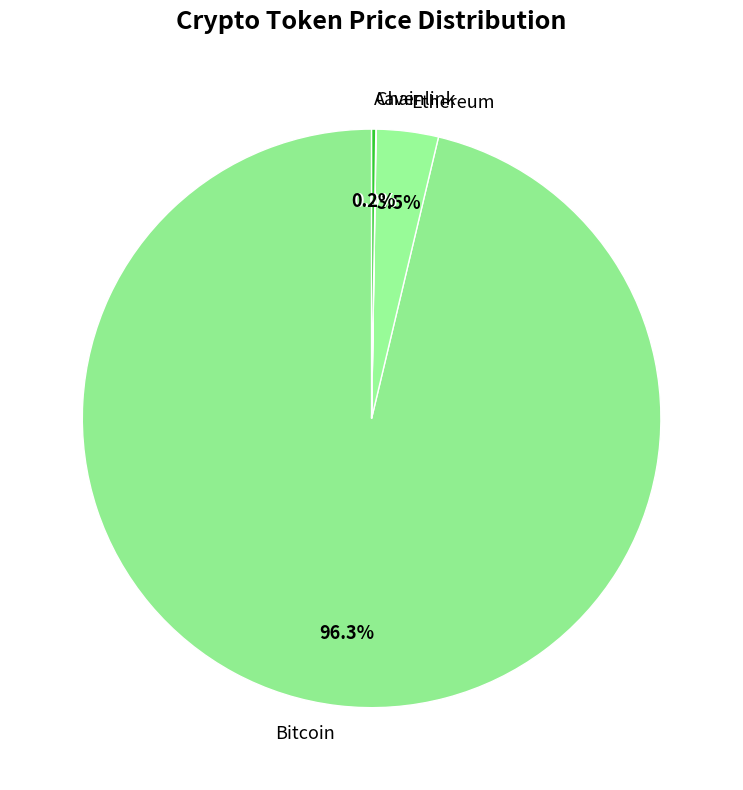

Which slice is the largest?

Bitcoin